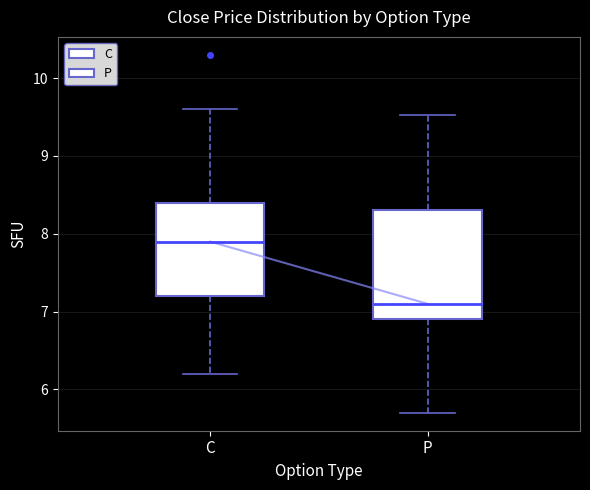

Comparing the boxes themselves (not the whiskers), which one is the tallest?

P